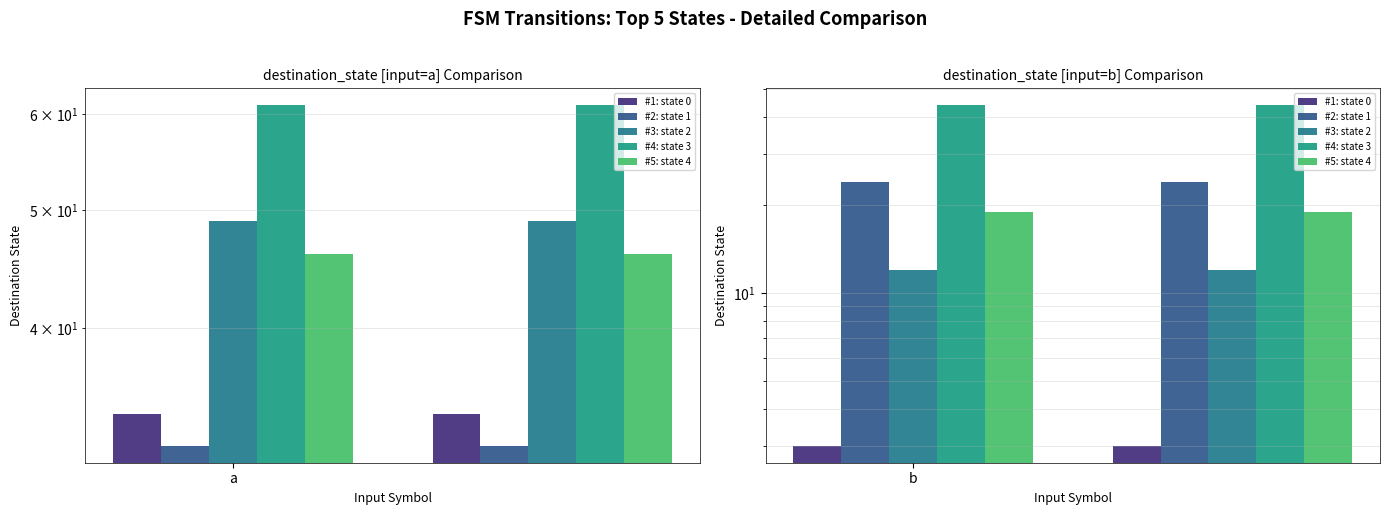

What are all the series names shown in the legend?

#1: state 0, #2: state 1, #3: state 2, #4: state 3, #5: state 4